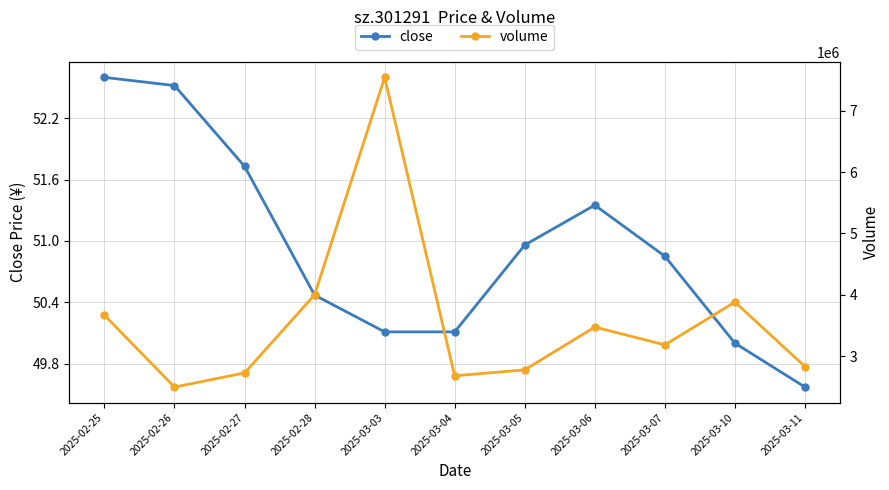

How many values in the volume series are below 3182170?

5